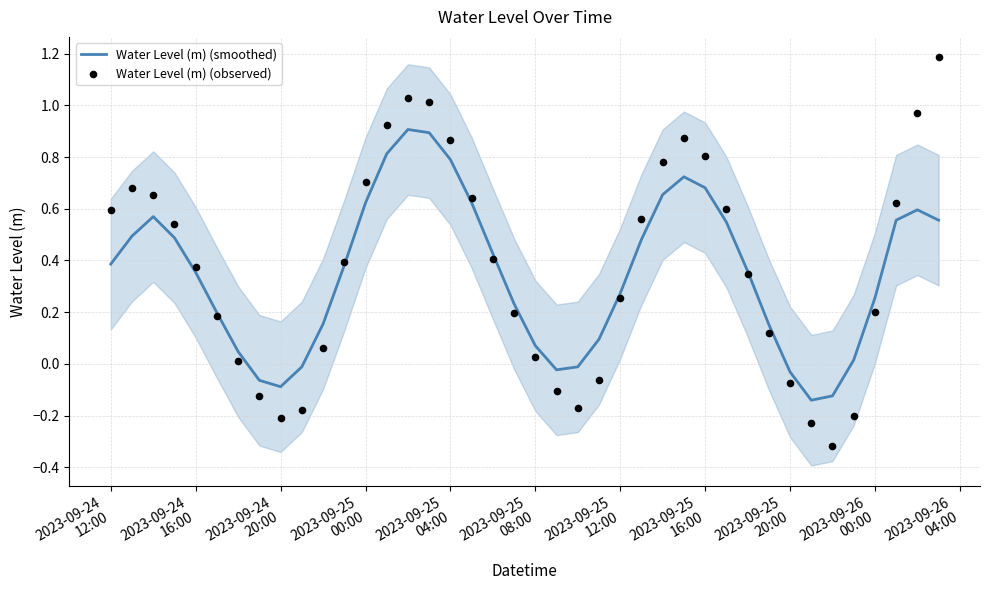

Which series has the widest spread of Y values?

Water Level (m) (observed)